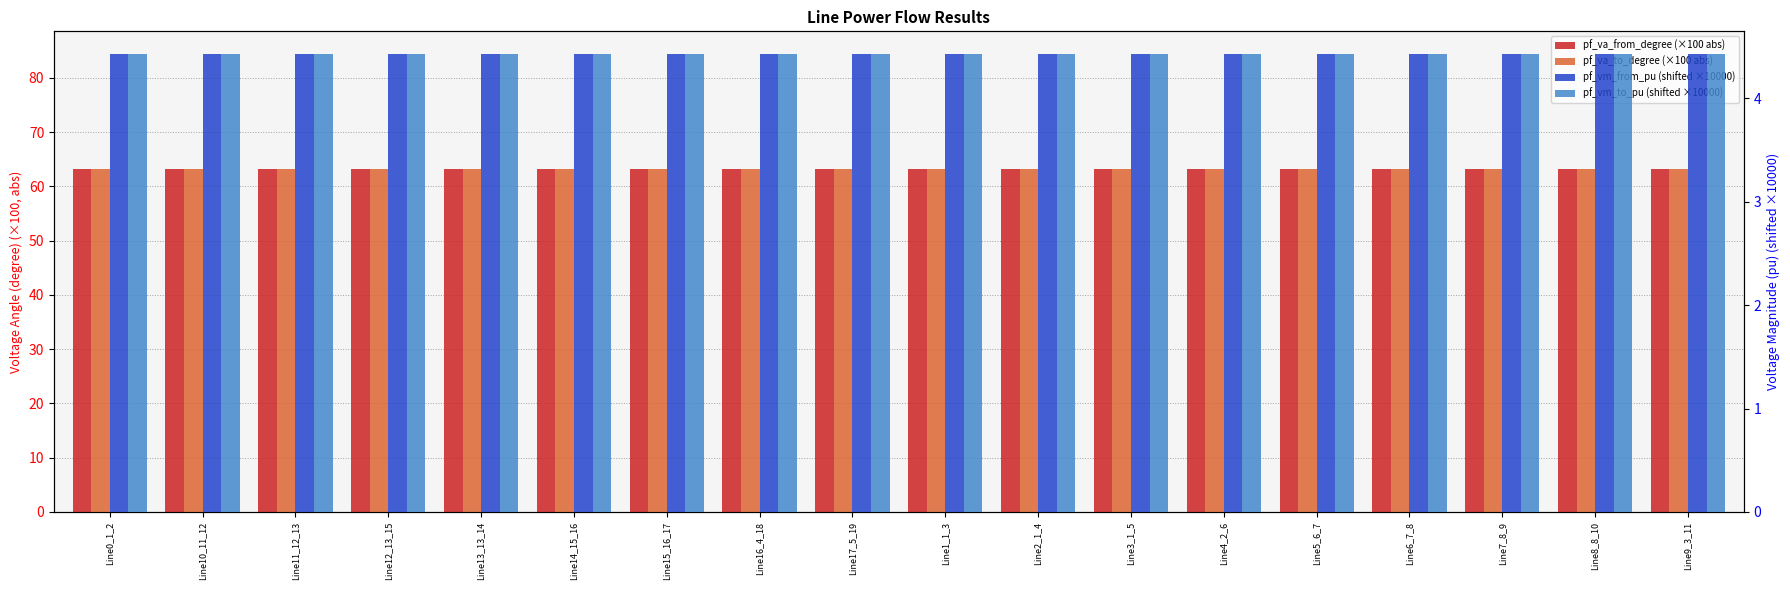

At which category does the chart reach its minimum across all series?

Line0_1_2